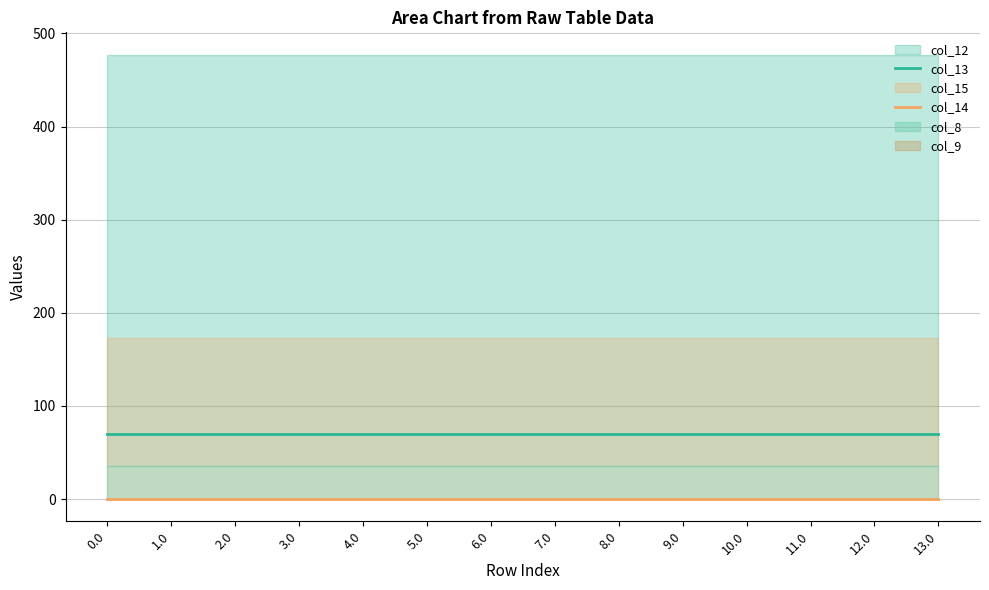

True or false: col_13 and col_14 intersect in this chart.

False